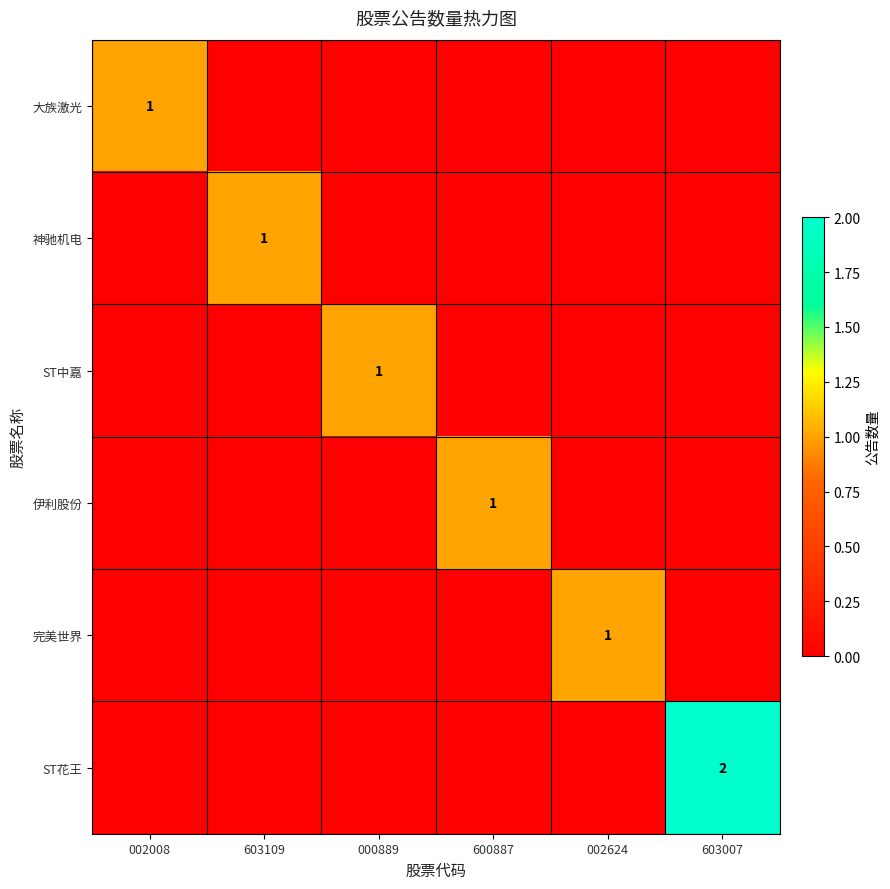

At which category does the chart reach its peak across all series?

603007